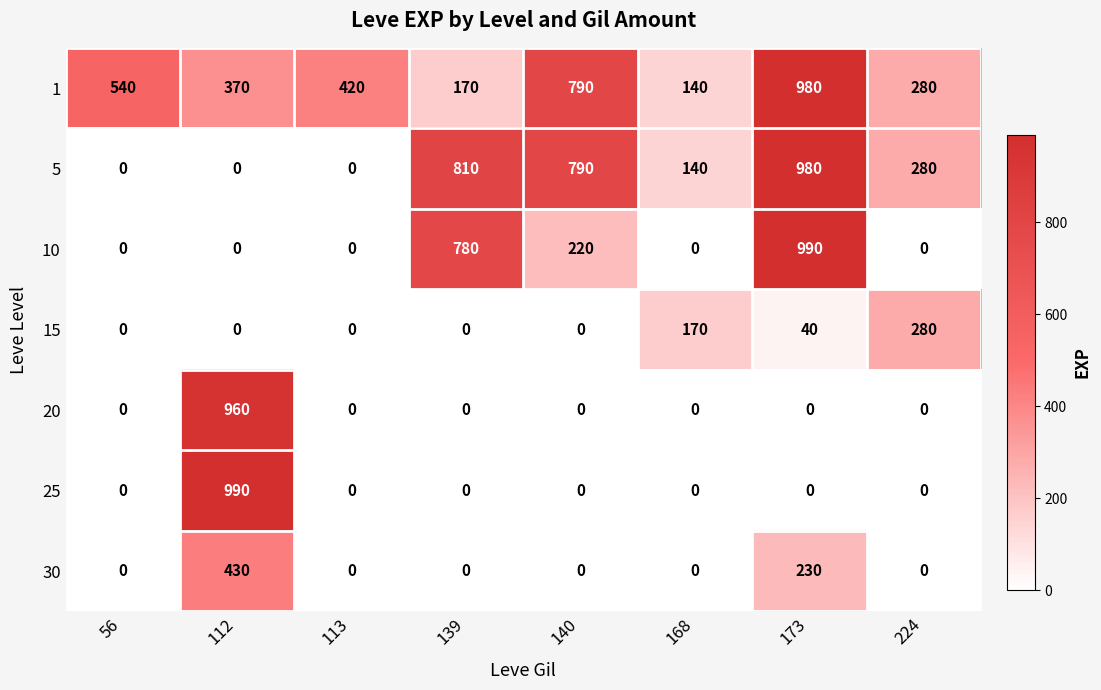

At how many categories does at least one series exceed 755?

4